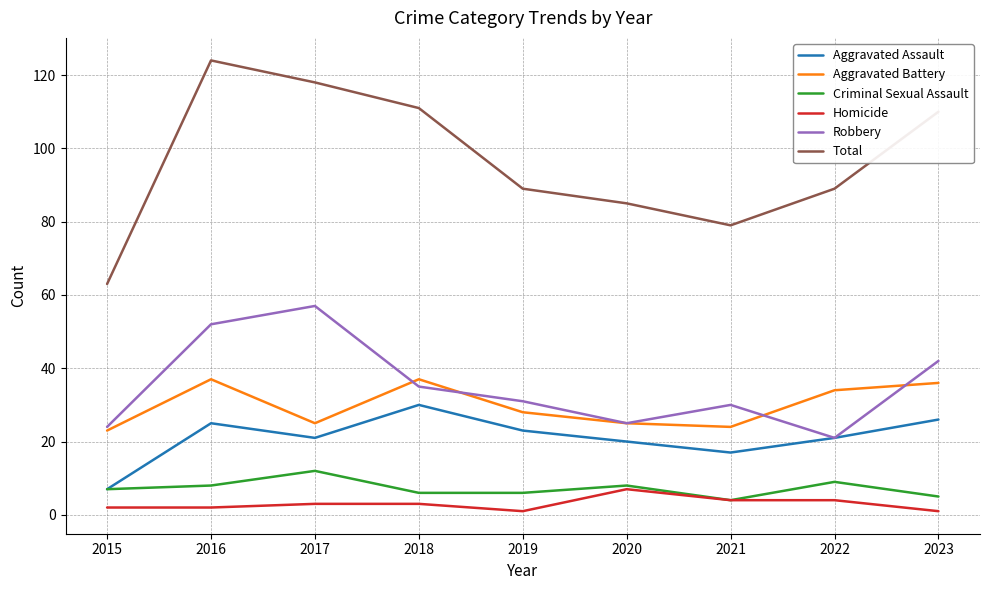

What is the difference between the second highest and second lowest values in the Homicide series?

3